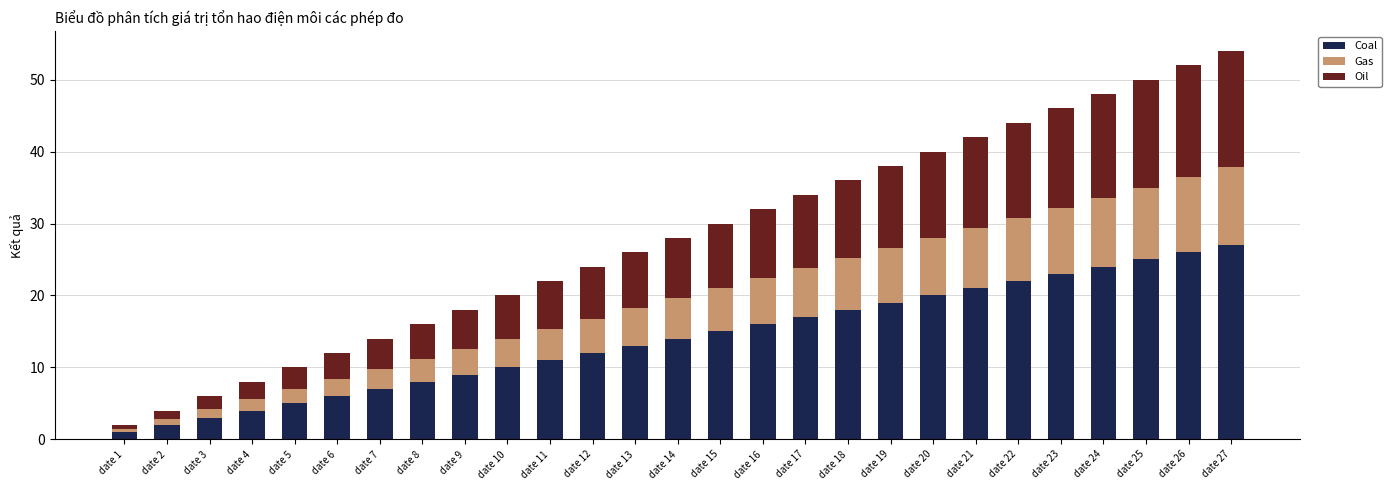

What is the highest value of the Coal series?

27.0